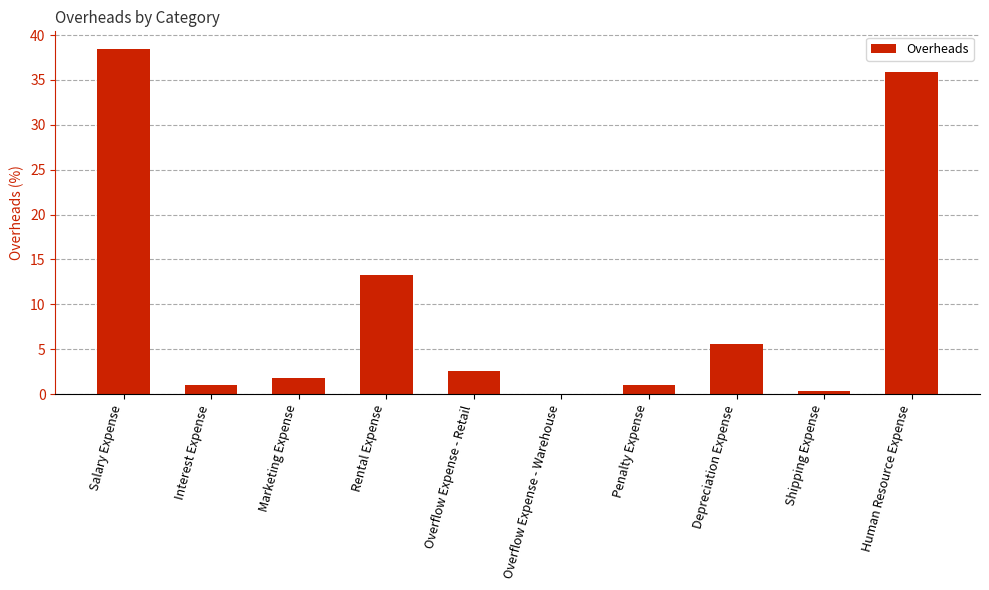

Is it true that the value at Interest Expense is 1.1?

True